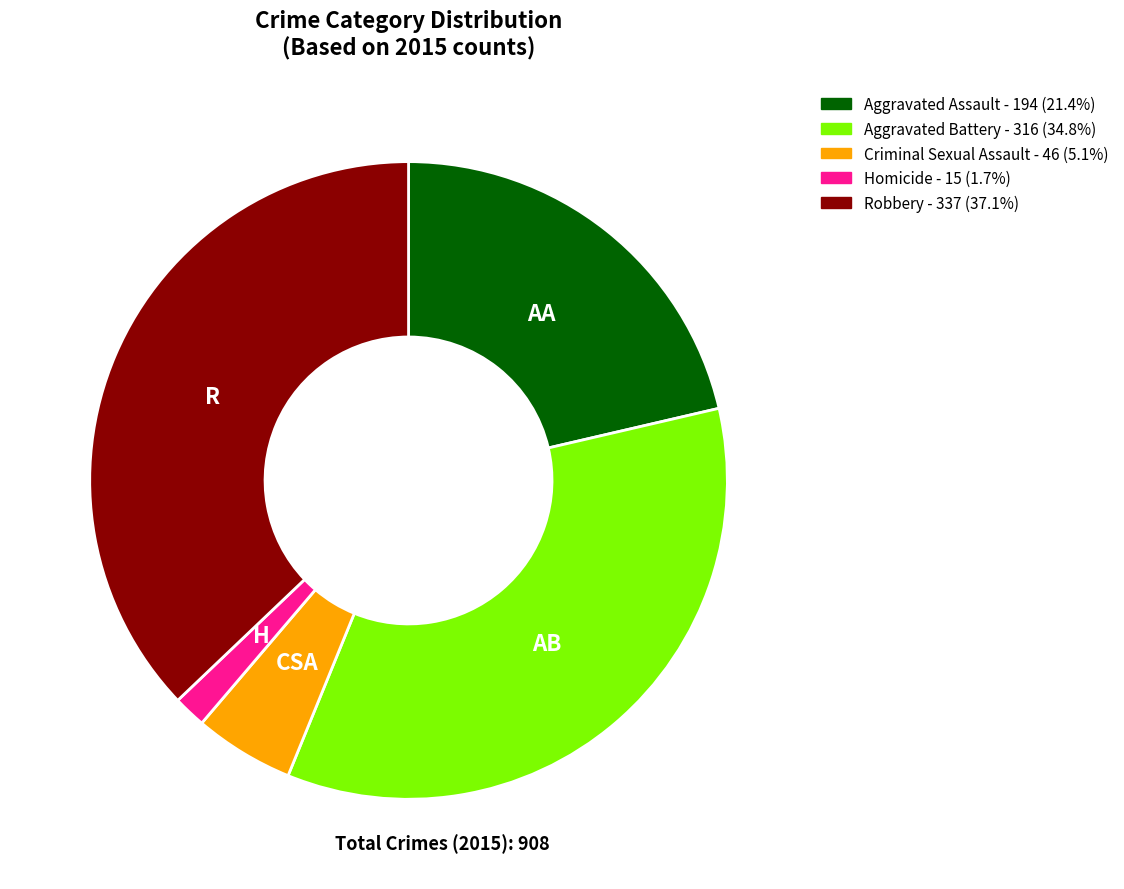

Which slice is the smallest?

Homicide